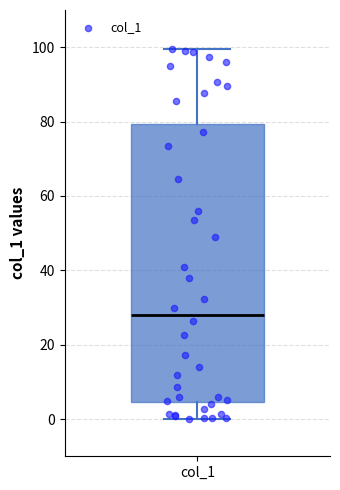

Transcribe this box plot: give where the median line is, the range the box spans, and where the two whiskers end, as read against the y-axis. The values are not printed on the chart, so give them approximately, as read against the axis.

median 28, box 4 to 80, whiskers 0 to 100